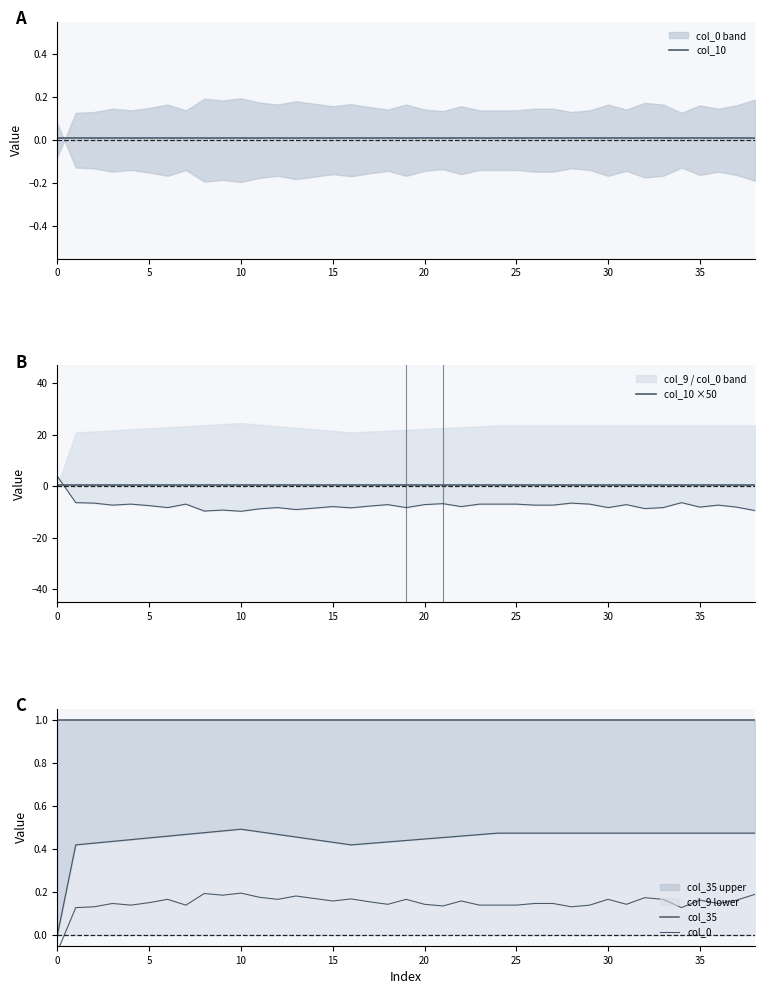

What are all the series names shown in the legend?

col_10, col_10 ×50, col_35, col_0